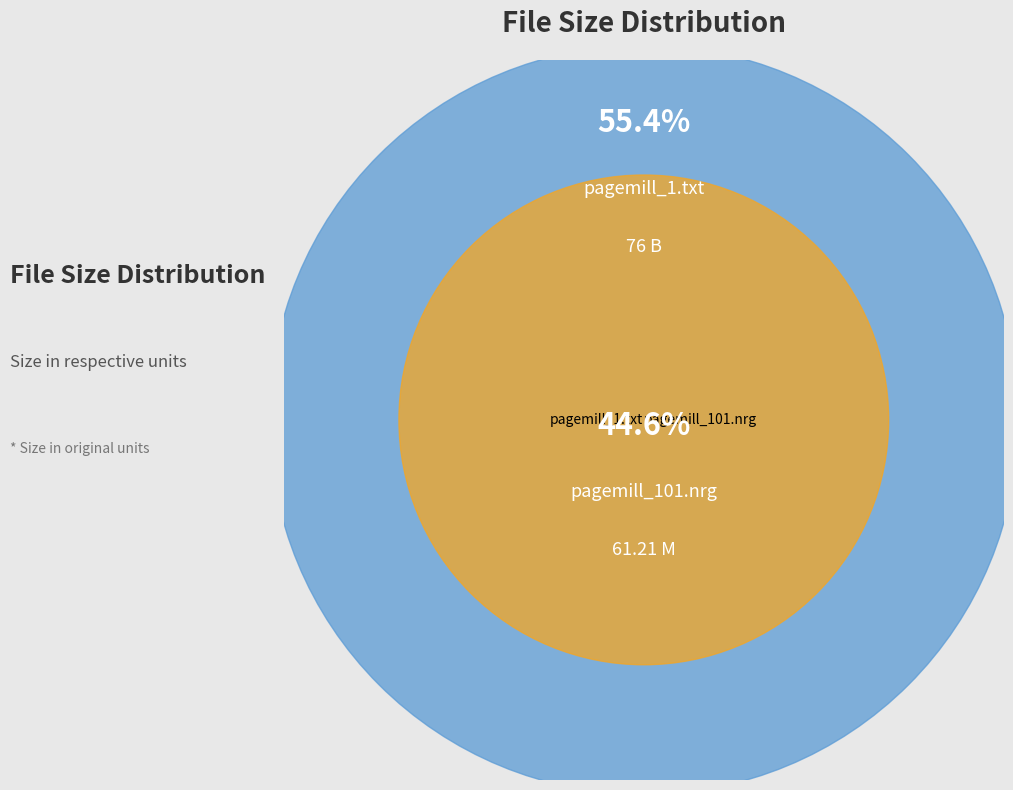

Between pagemill_101.nrg and pagemill_1.txt, which is larger?

pagemill_1.txt